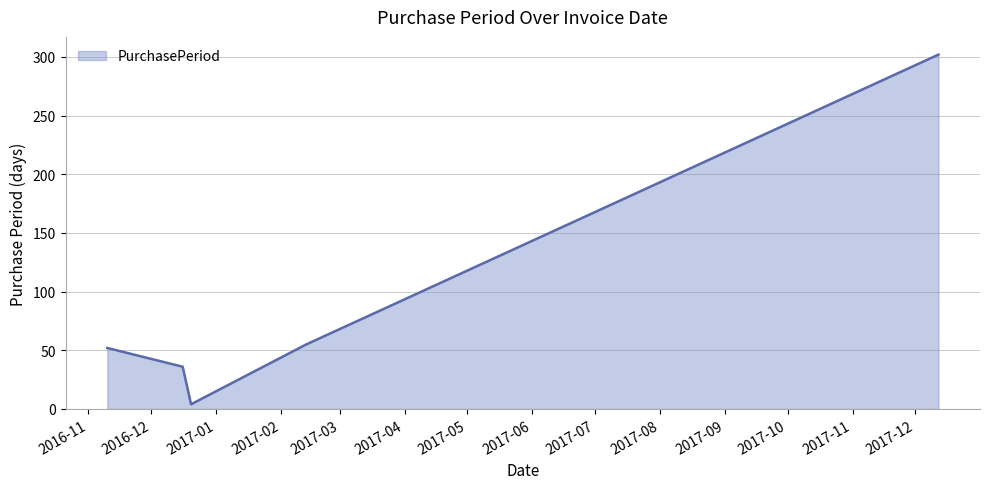

What is the minimum value shown in the chart?

4